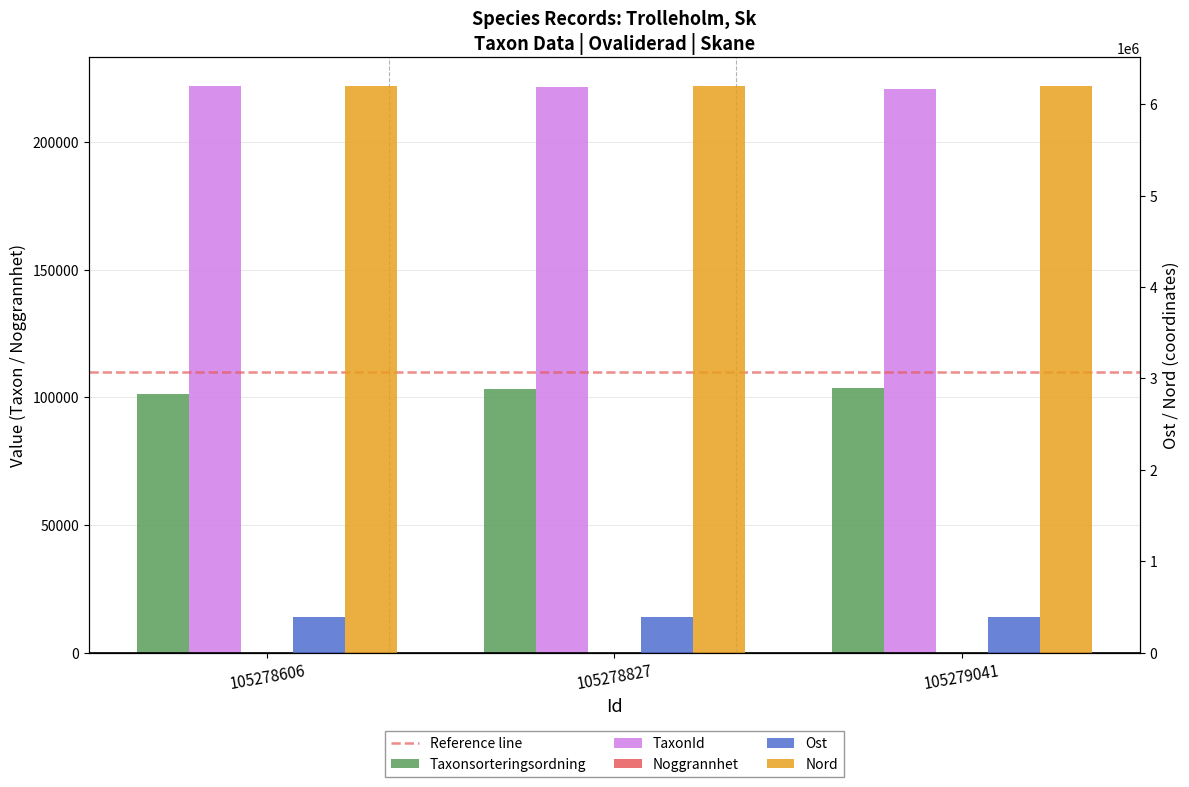

At 105278827, list the series in order from largest to smallest.

Nord, Ost, TaxonId, Taxonsorteringsordning